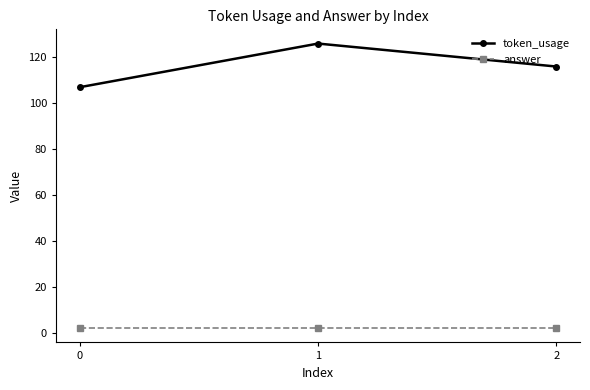

Reading left to right, transcribe all the data shown in this chart.

token_usage: 0=107	1=126	2=116
answer: 0=2	1=2	2=2